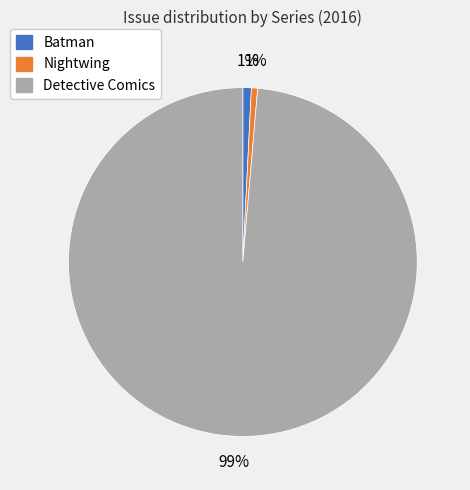

Is there any slice that represents more than half of the pie?

Yes